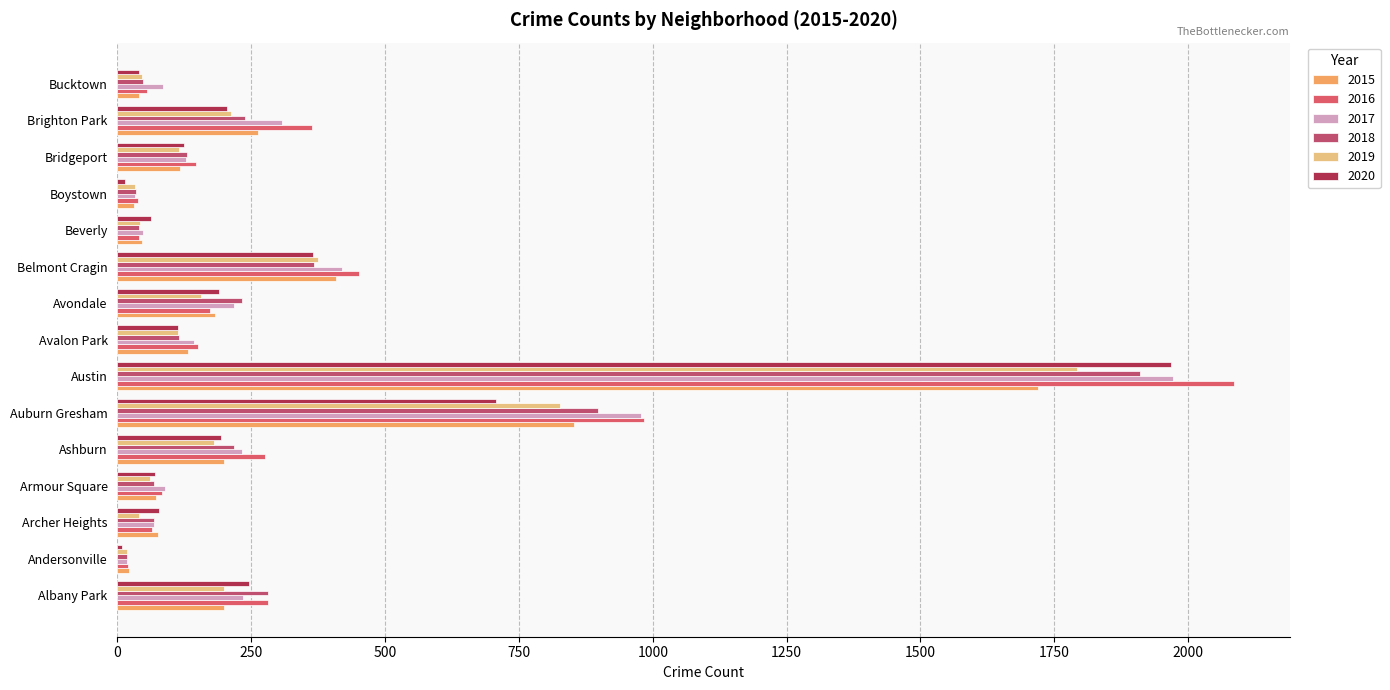

How many data points in 2016 are less than 151?

7